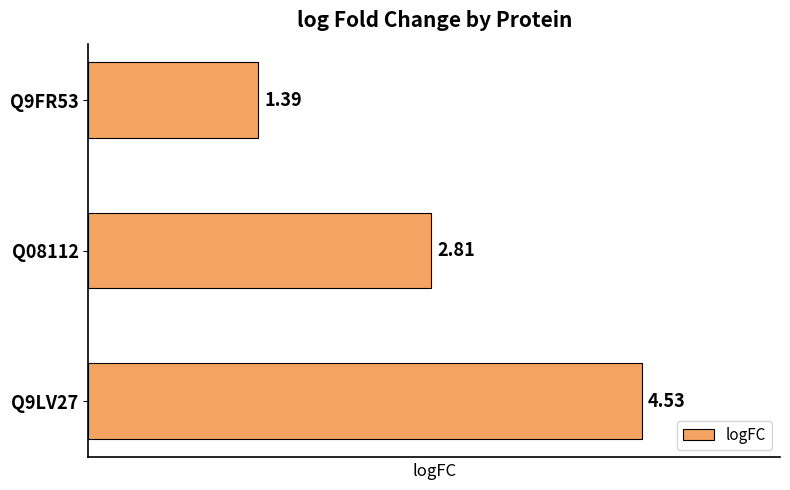

What is the change in value from Q9LV27 to Q9FR53?

-3.1